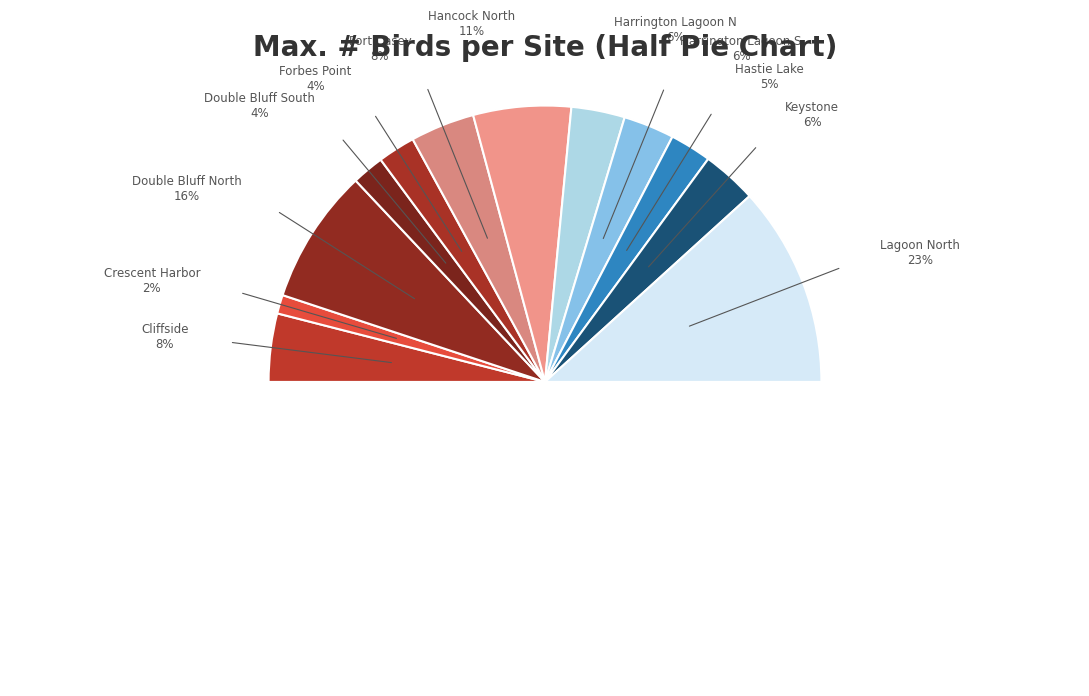

Is it true that Lagoon North is 23% of the pie?

True